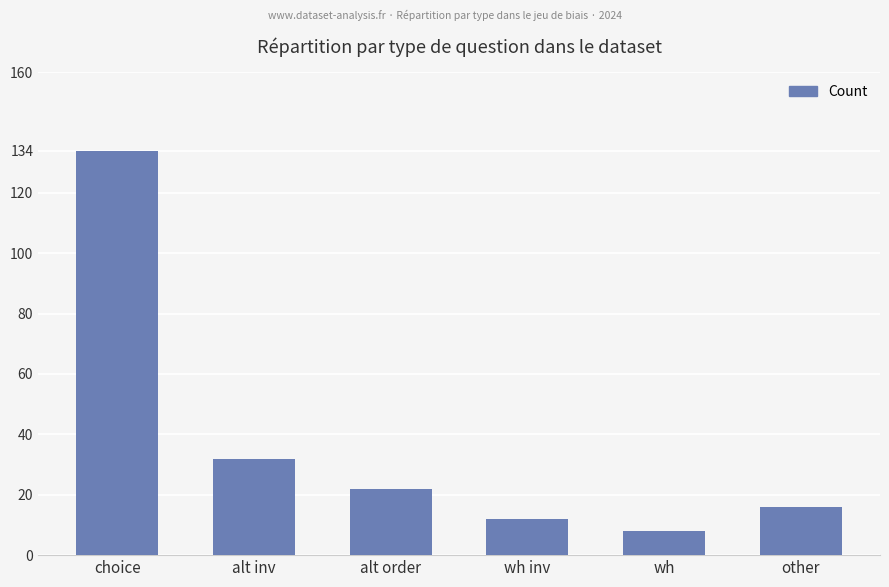

What is the difference between the maximum and minimum values?

126